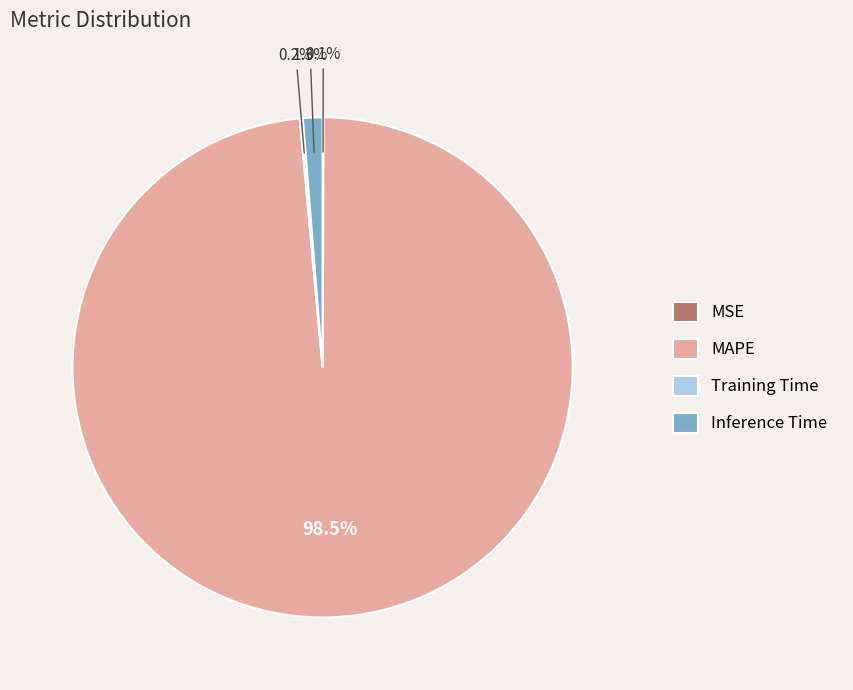

Is the sum of MAPE and Inference Time greater than half?

Yes